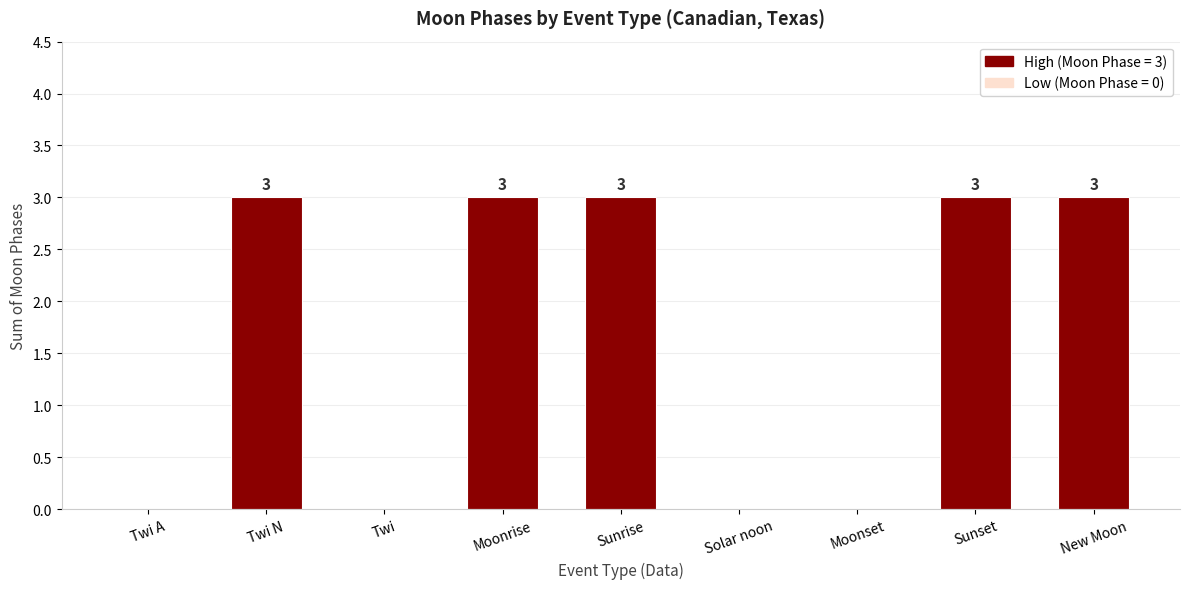

The chart shows a value of -2 at Solar noon. True or false?

False